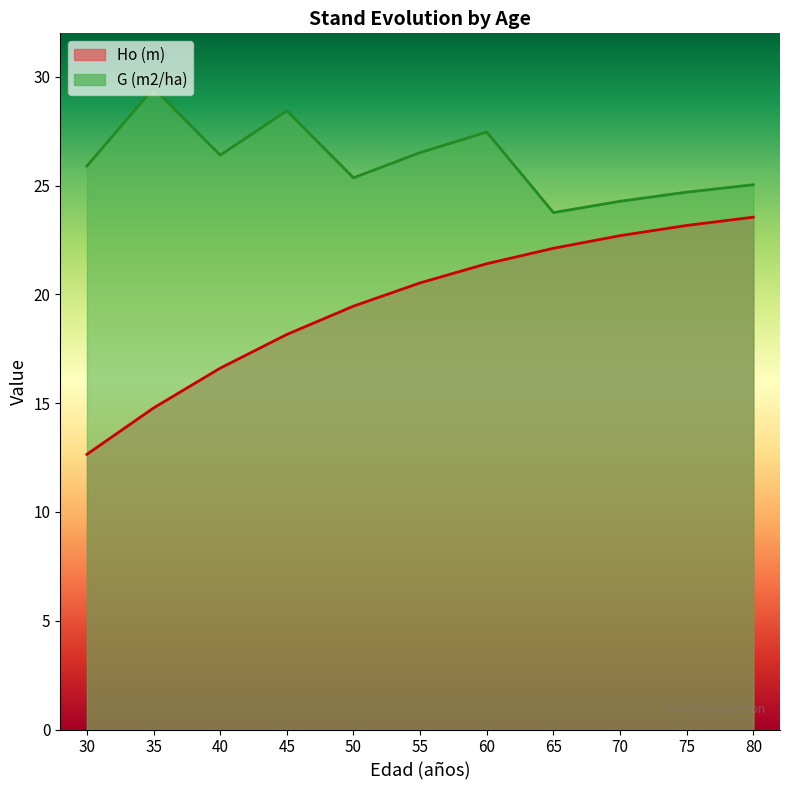

How many values in the G (m2/ha) series are below 25?

3